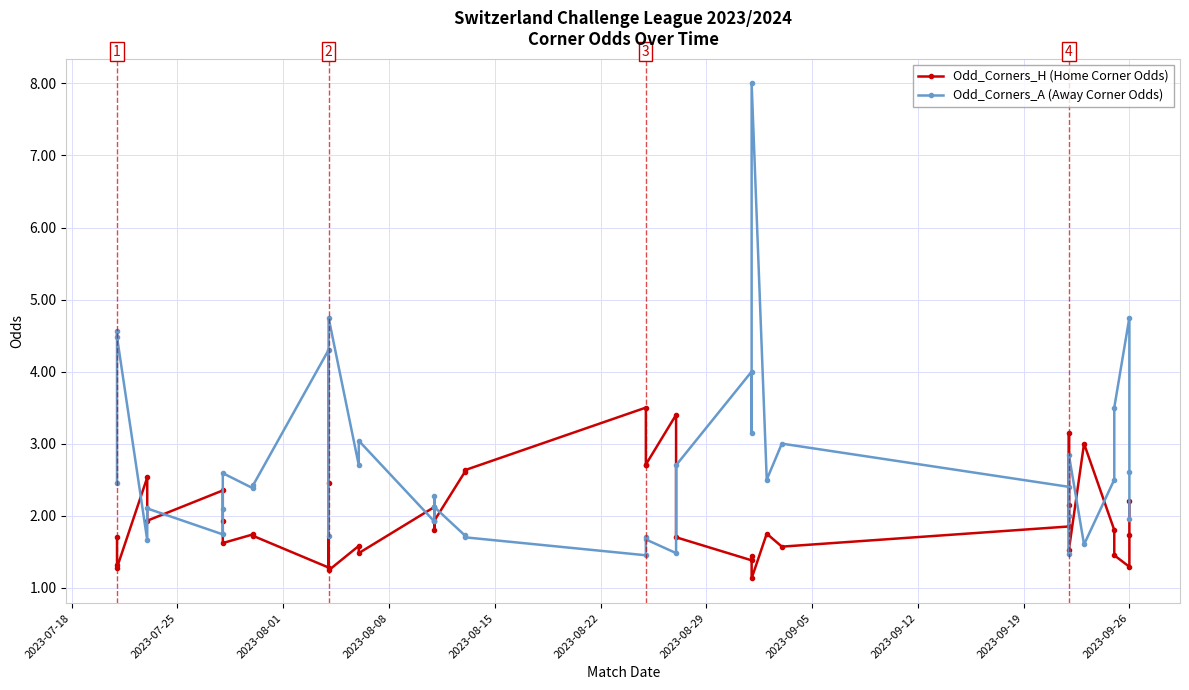

Reading right to left, transcribe all the data shown in this chart.

Odd_Corners_H (Home Corner Odds): 2.2	1.7	1.3	1.4	1.8	3.0	1.5	2.1	3.1	1.9	1.6	1.8	1.1	1.4	1.4	1.7	3.4	2.7	2.7	3.5	2.6	2.6	1.9	1.8	2.1	1.5	1.6	1.2	2.5	1.3	1.7	1.7	1.6	1.9	2.4	1.9	2.5	1.3	1.3	1.7
Odd_Corners_A (Away Corner Odds): 1.9	2.6	4.8	3.5	2.5	1.6	2.8	2.0	1.5	2.4	3.0	2.5	8.0	3.1	4.0	2.7	1.5	1.7	1.7	1.4	1.7	1.7	2.1	2.3	1.9	3.0	2.7	4.8	1.7	4.3	2.4	2.4	2.6	2.1	1.7	2.1	1.7	4.5	4.6	2.5